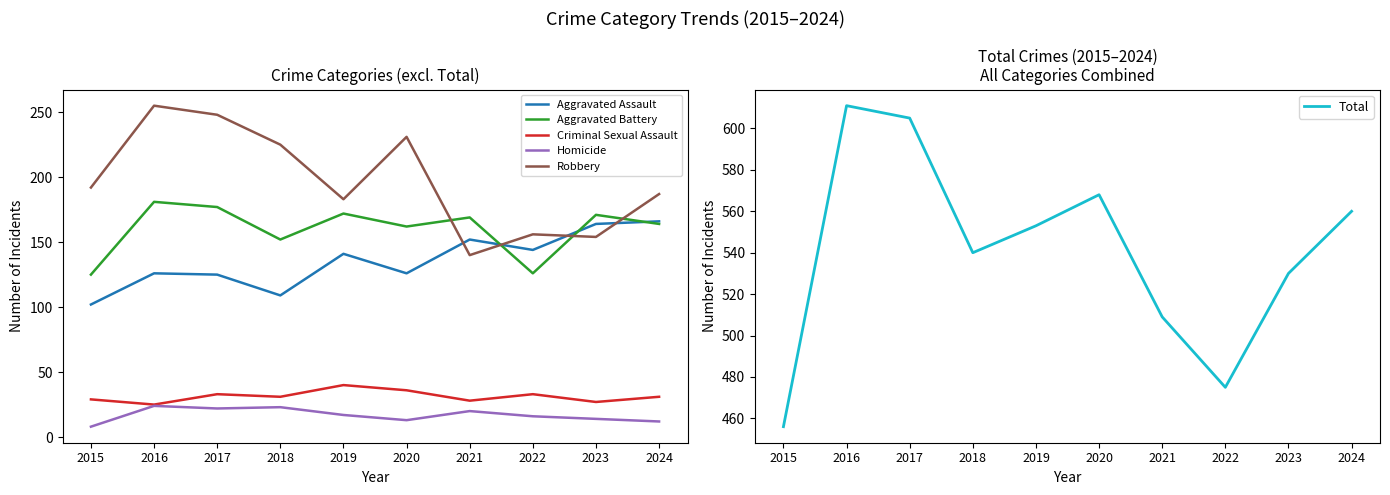

What is the average value of the Aggravated Assault series?

136